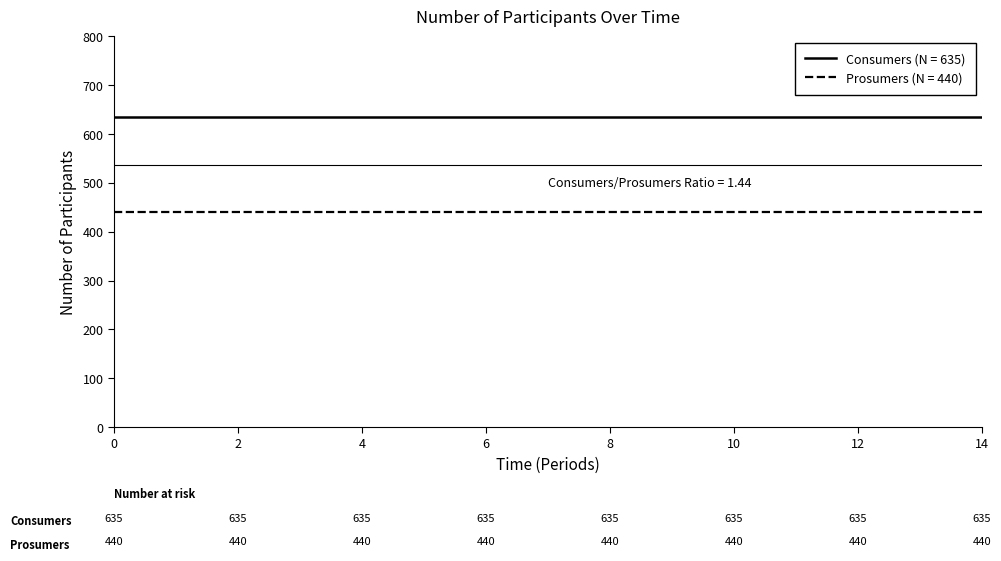

Count the number of data series in this chart.

2